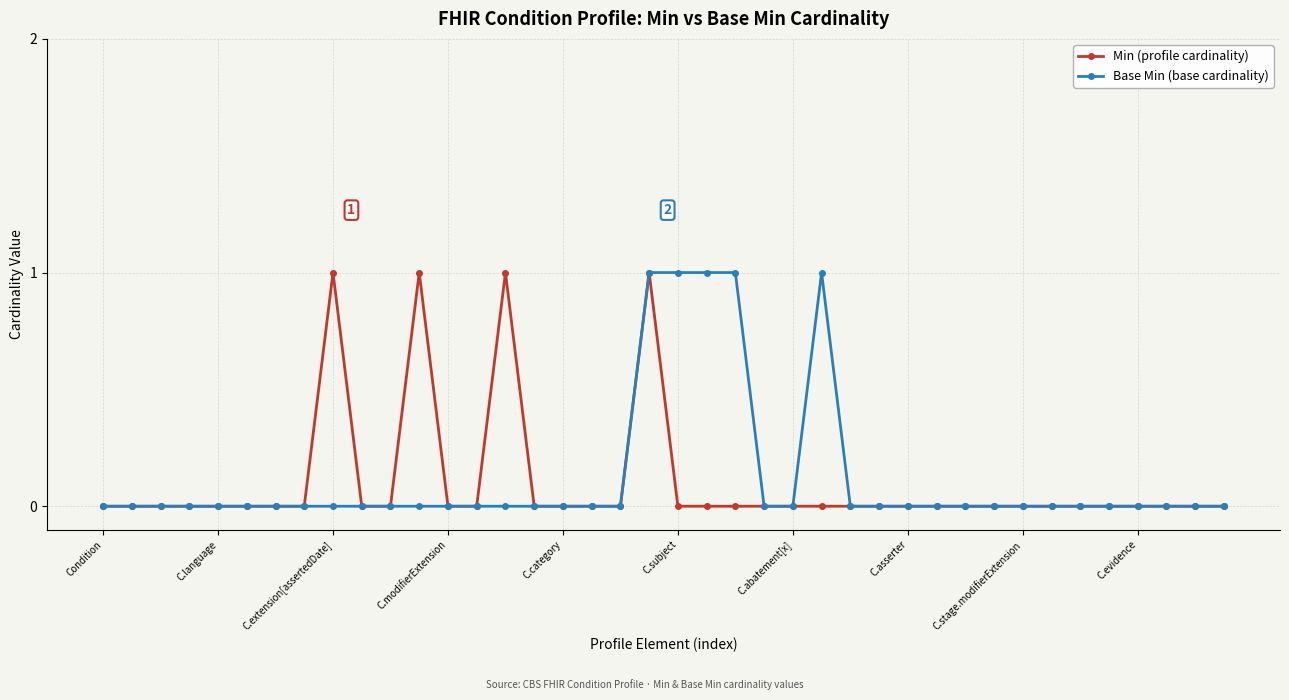

True or false: Min (profile cardinality) has more than 1 points higher than both neighbors.

True